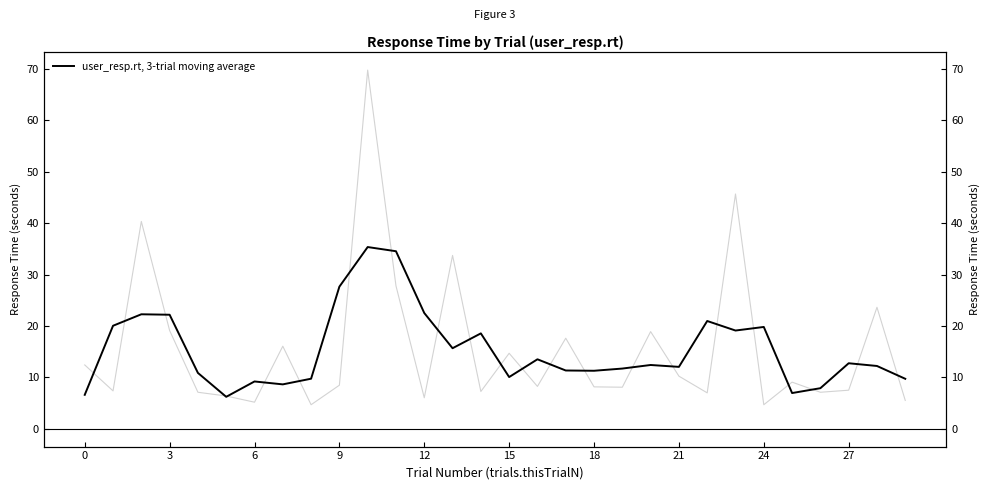

Is it true that the value at 3 is 28.4?

False